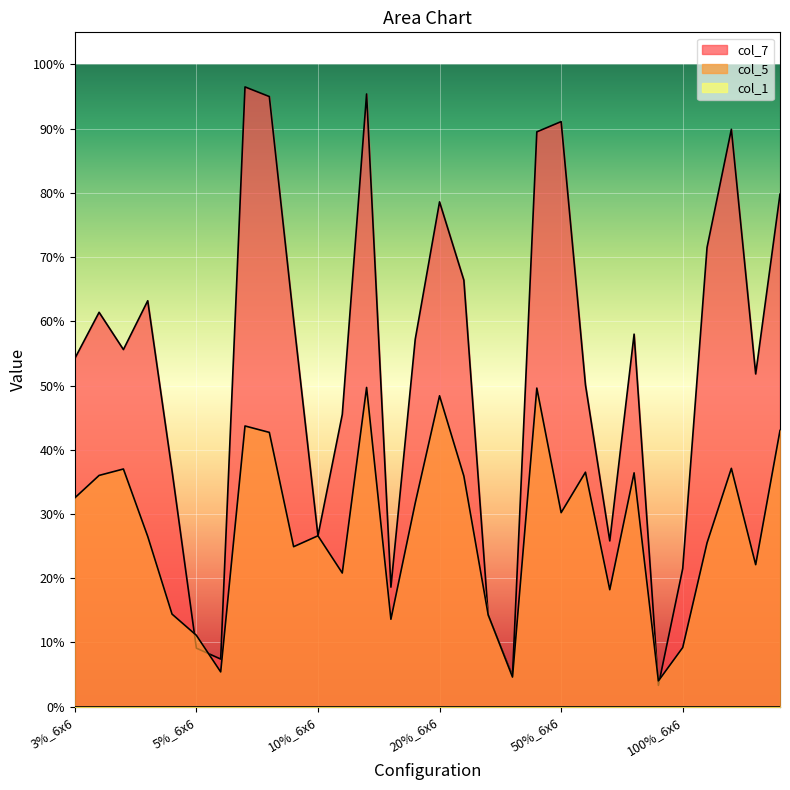

True or false: col_7 has a value of 0.4 at 5%_10x10.

False